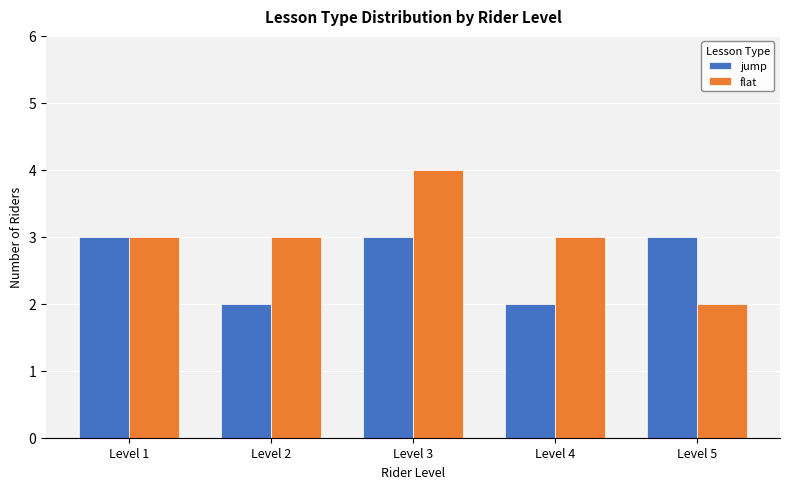

Which series has the largest range (max minus min)?

flat